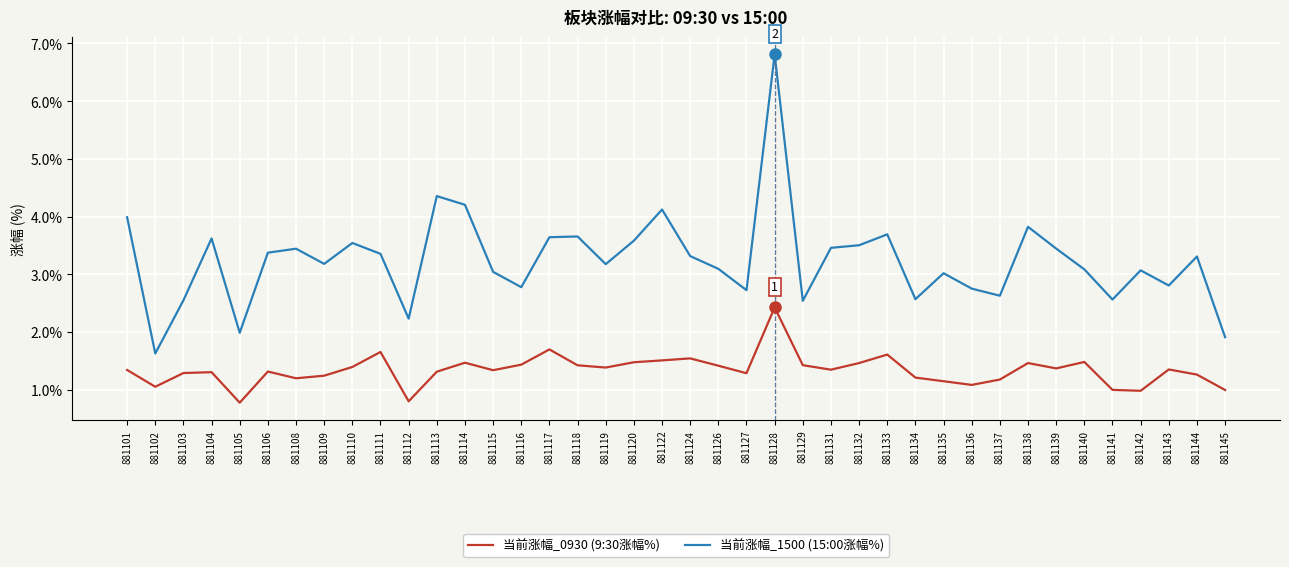

What is the sum of the 当前涨幅_0930 (9:30涨幅%) values at 881111 and 881116?

3.1